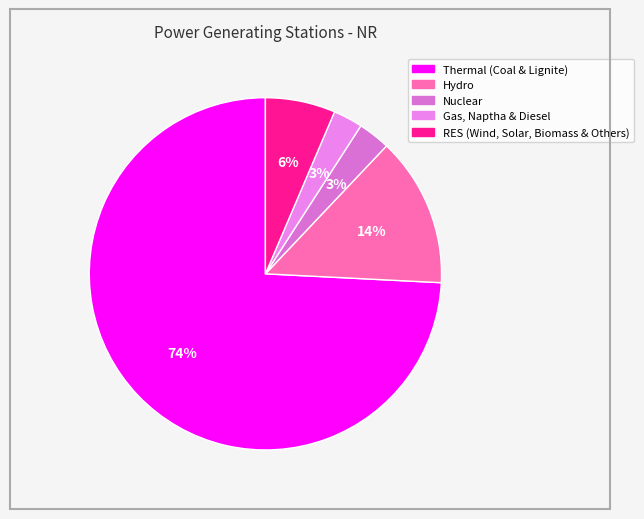

To the nearest percent, what percentage of the pie is Thermal (Coal & Lignite)?

74%